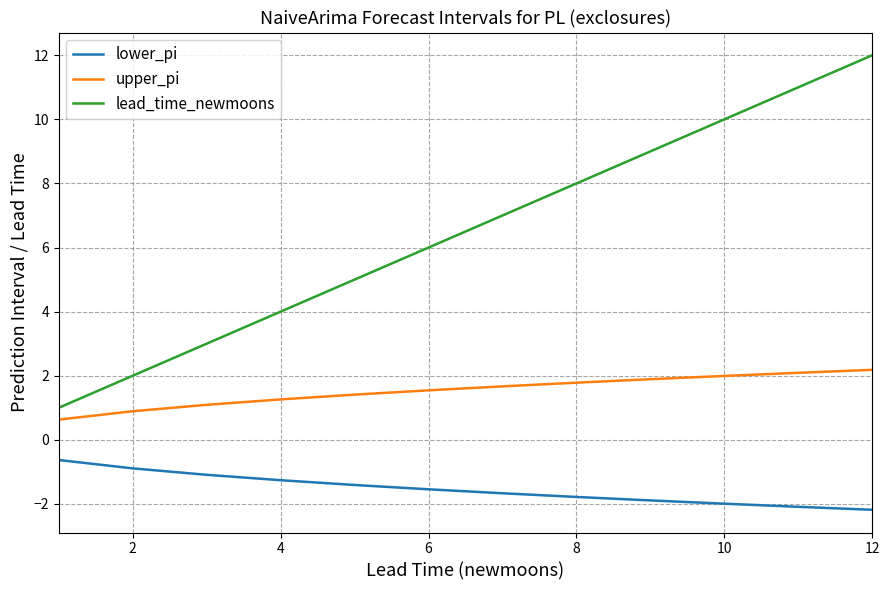

Rank the series by their maximum value, from highest to lowest.

lead_time_newmoons, upper_pi, lower_pi